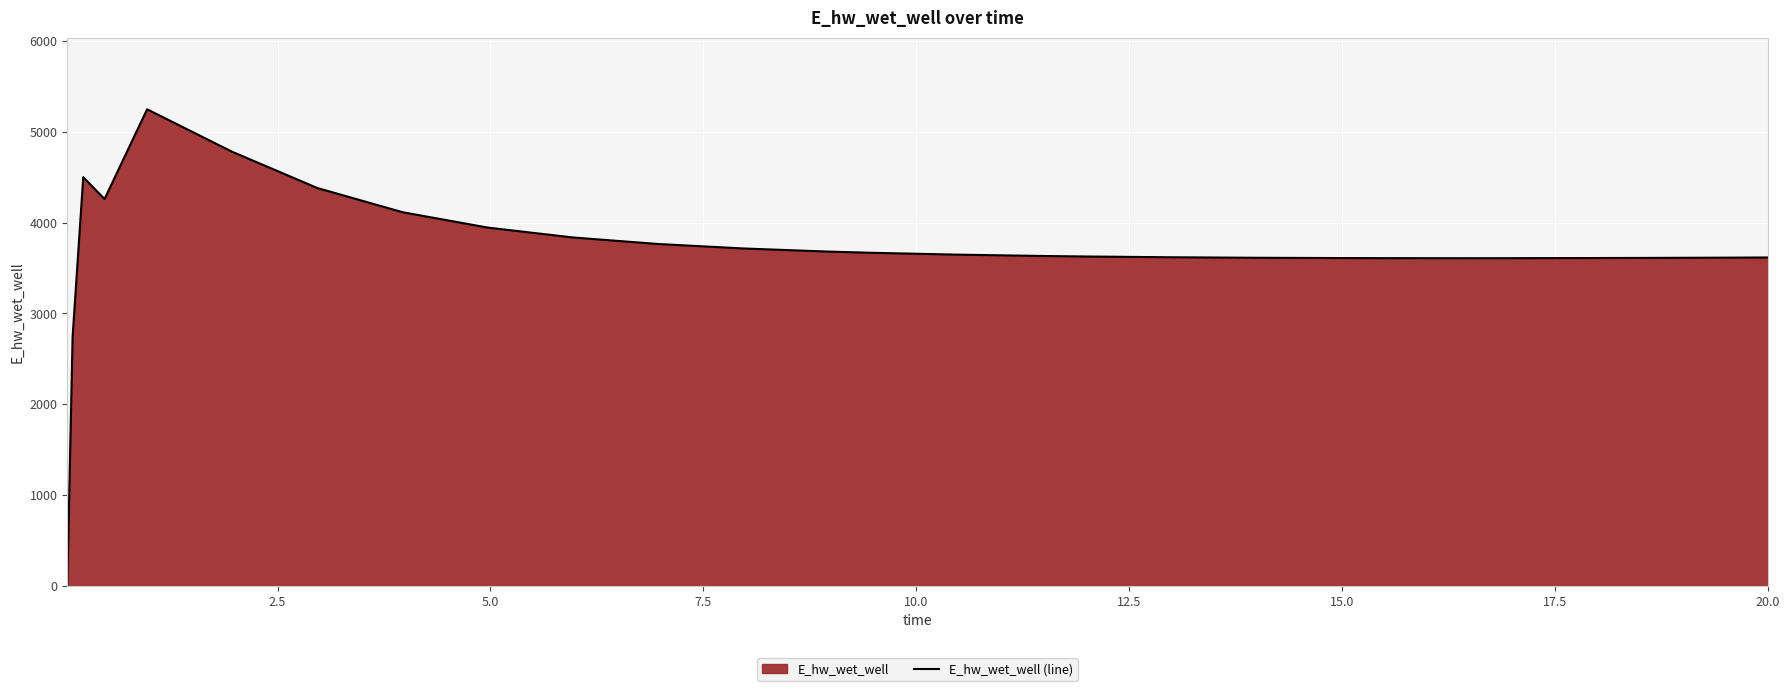

True or false: there are more than 2 points higher than both neighbors.

False